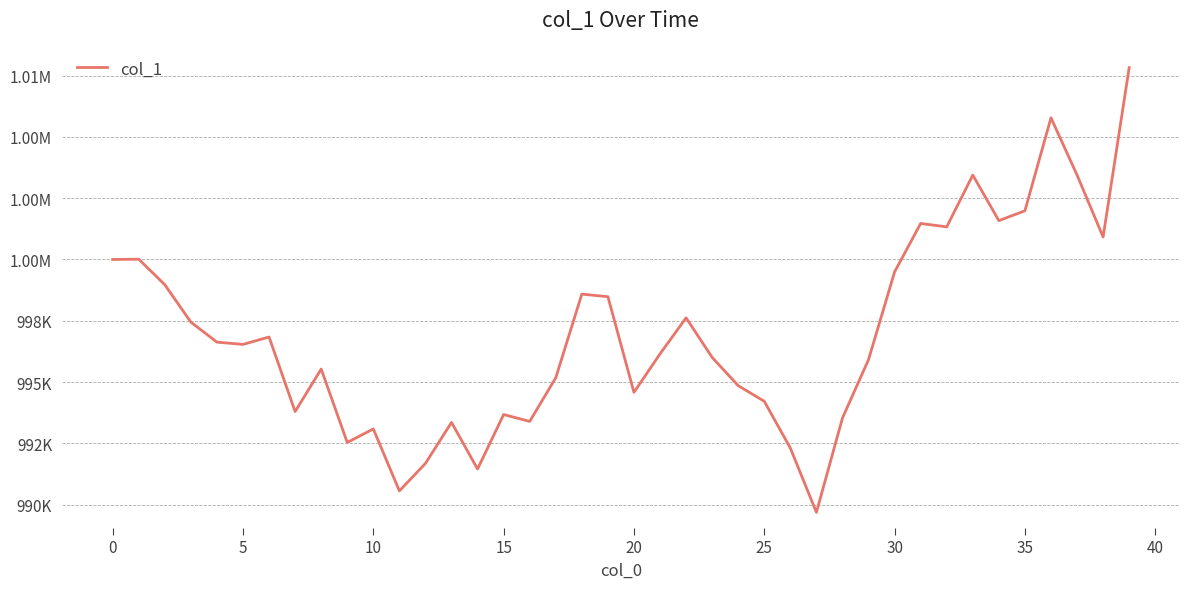

Which label corresponds to the smallest value in the chart?

27